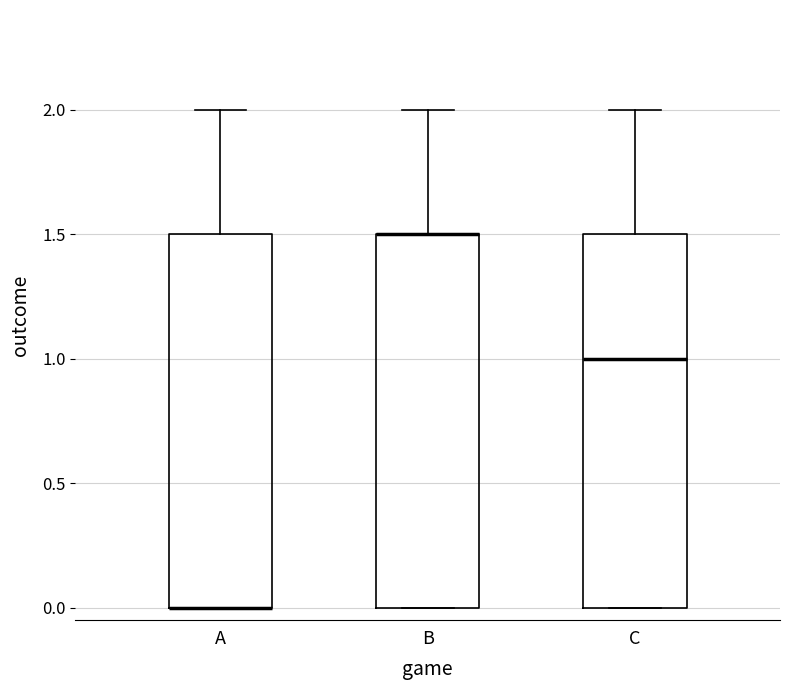

Where is the upper edge of the box for A on the y-axis? The values are not printed on the chart, so give them approximately, as read against the axis.

1.5